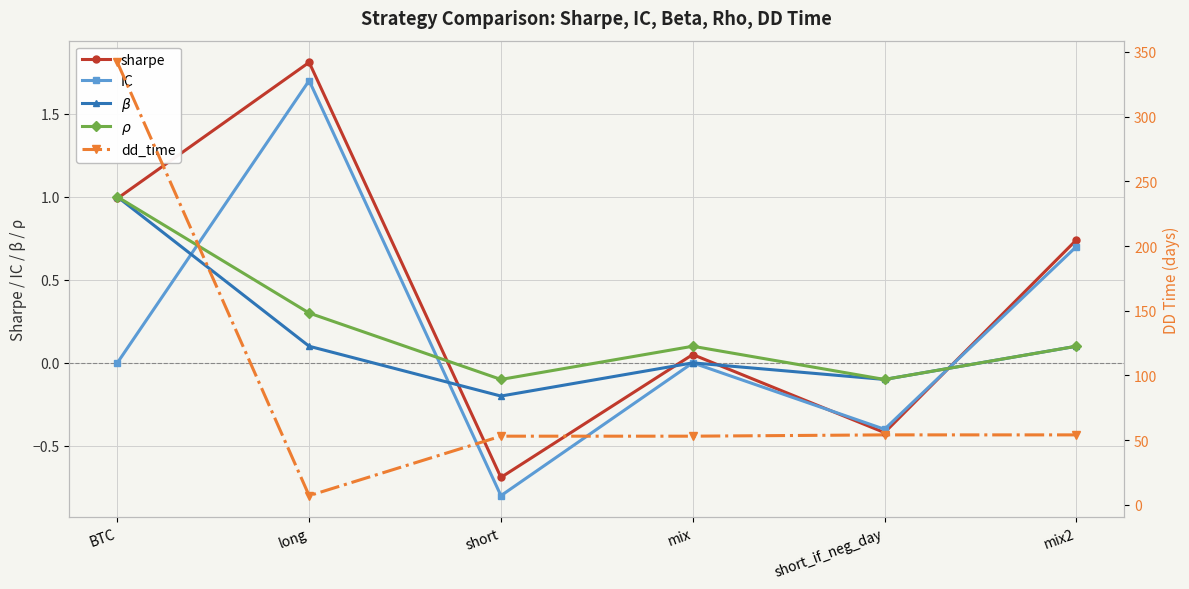

How many lines are shown in the chart?

5